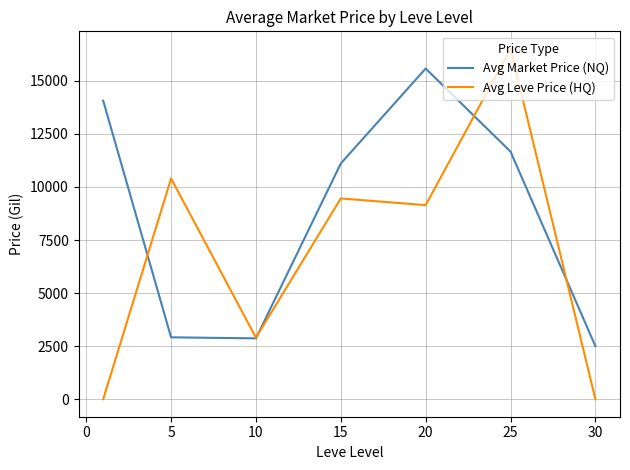

Which series has the largest range (max minus min)?

Avg Leve Price (HQ)